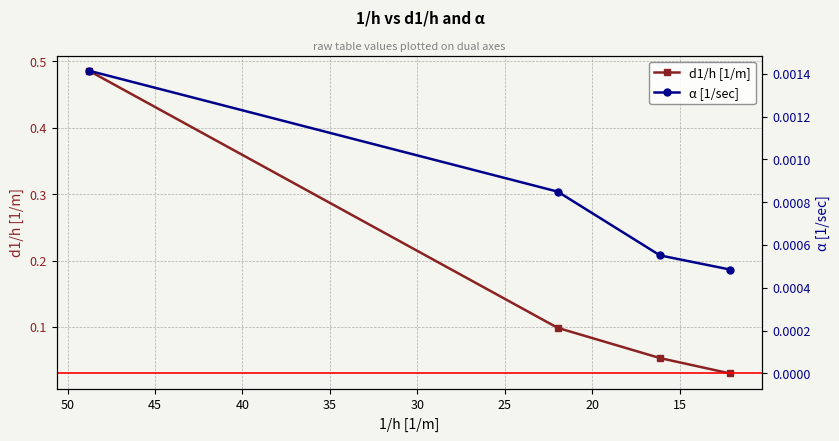

At how many categories does at least one series exceed 0?

4